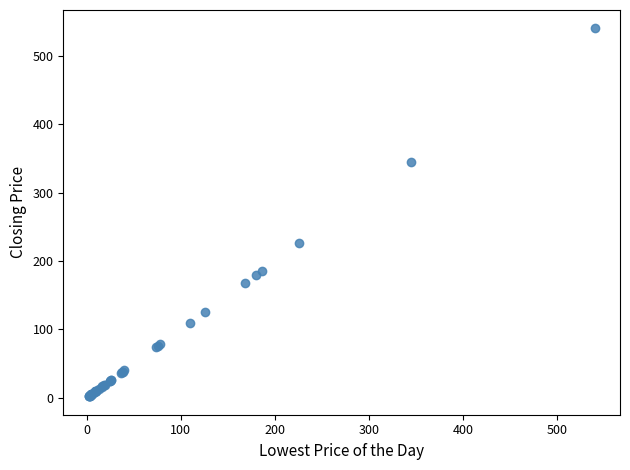

What Y value in the scatter plot is closest to 271?

226.0